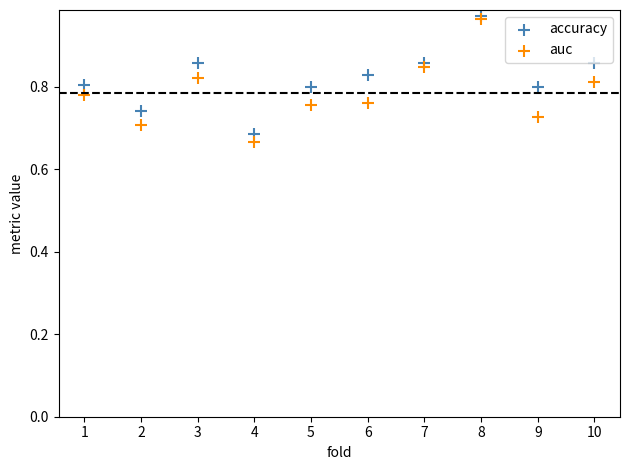

Which series has the largest Y range (max minus min)?

auc